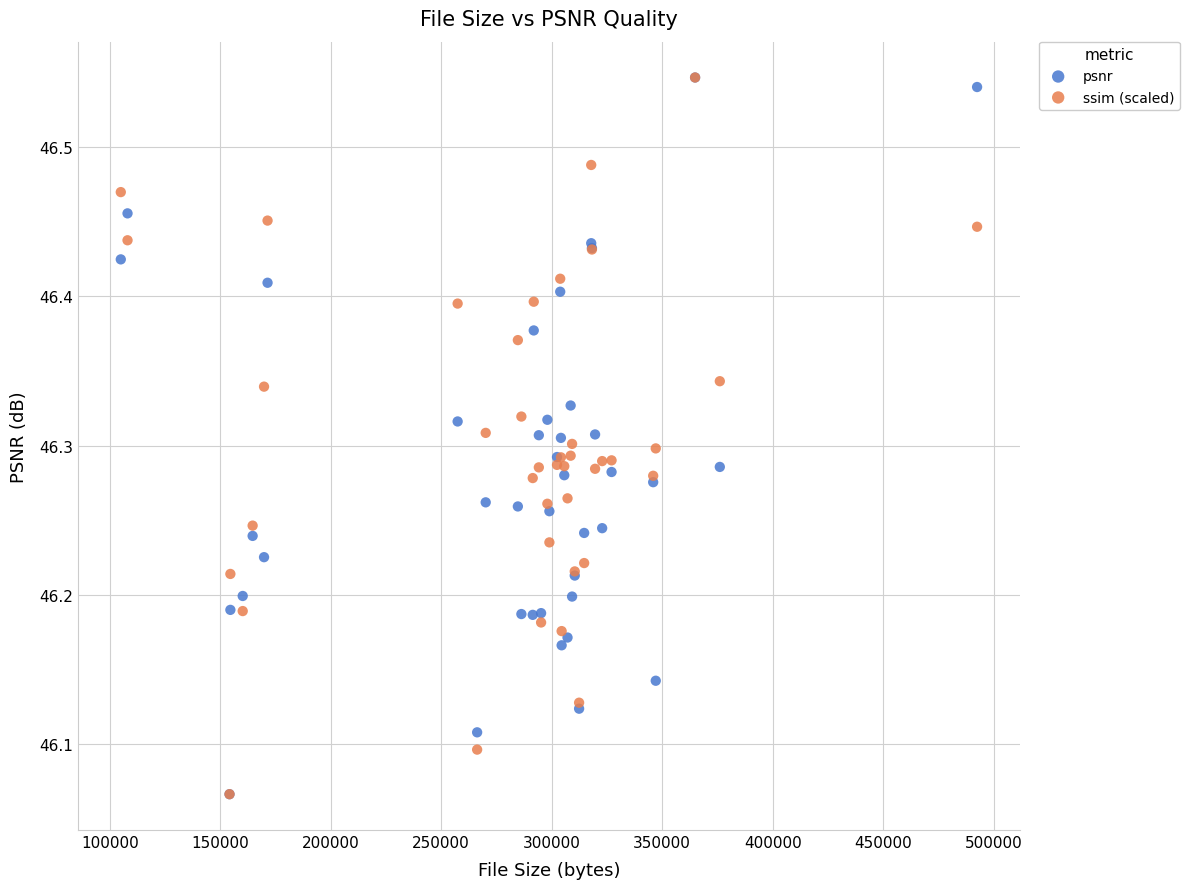

What are all the series names shown in the legend?

psnr, ssim (scaled)